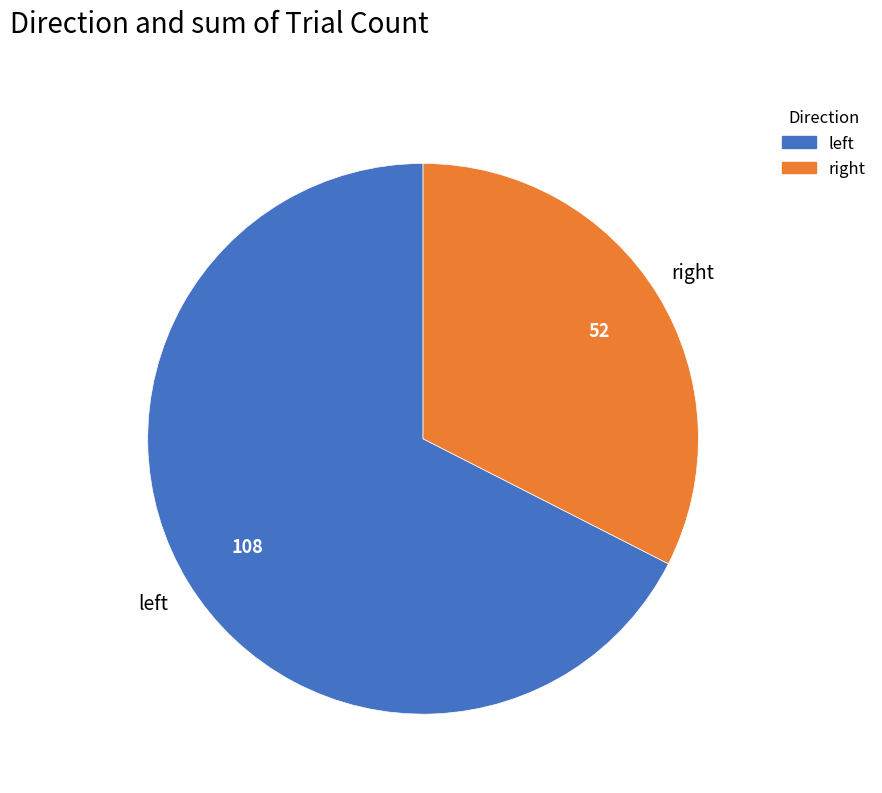

Does any single category account for the majority?

Yes